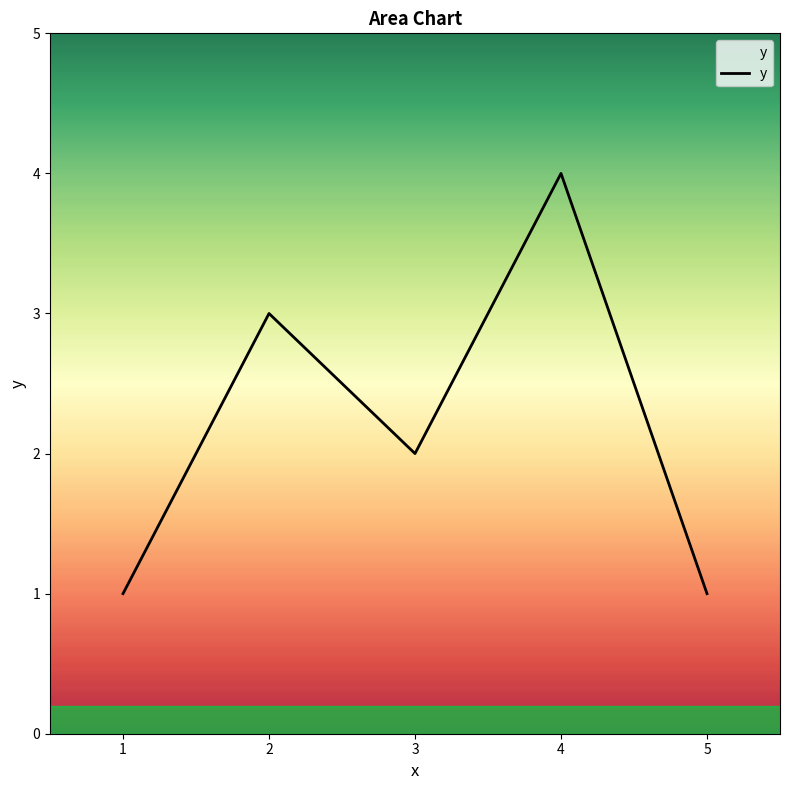

What is the minimum value shown in the chart?

1